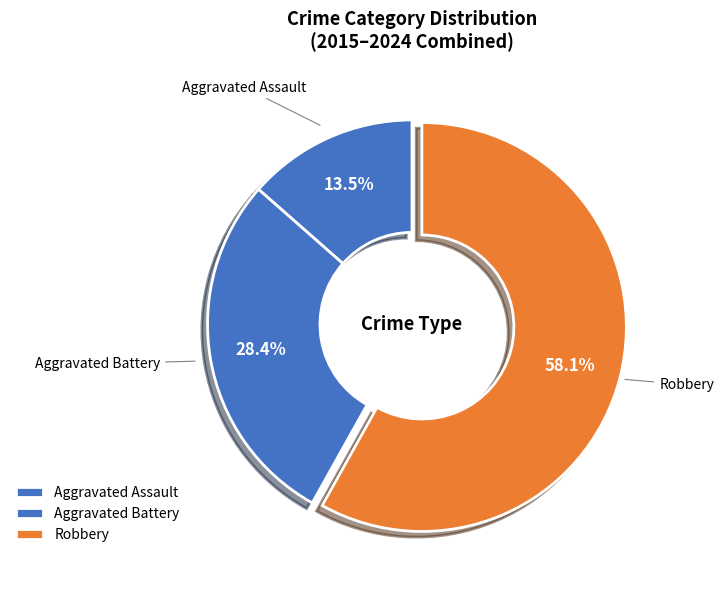

Which category has the smallest portion of the pie?

Aggravated Assault